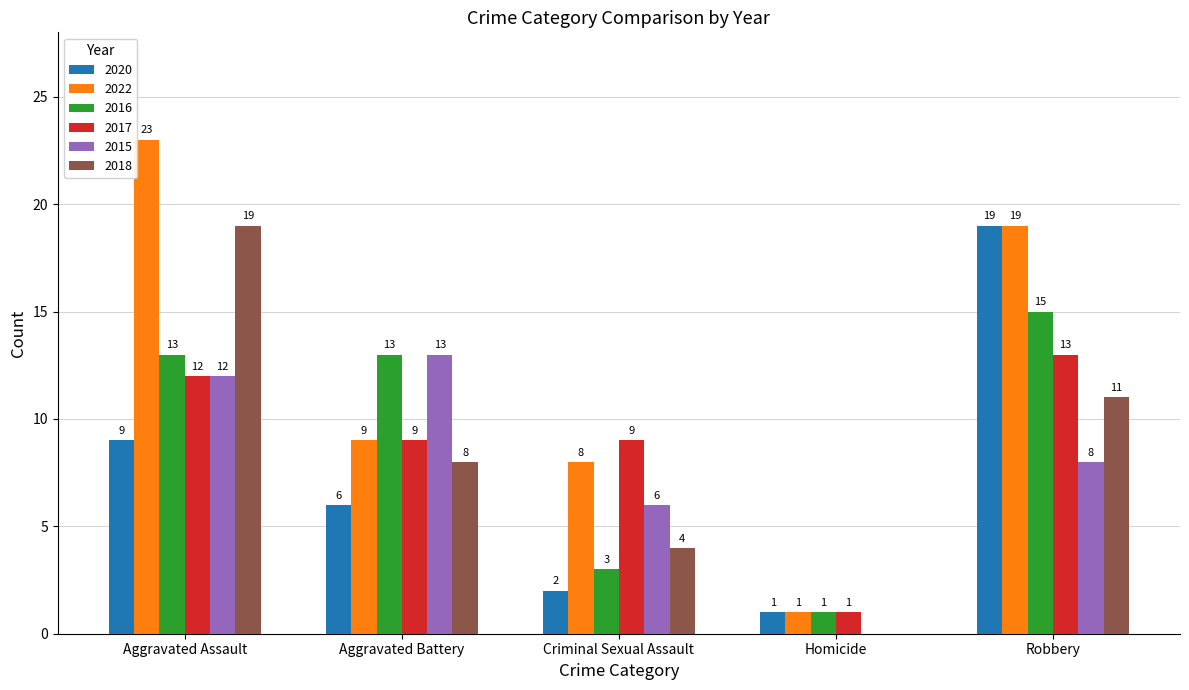

Which category has the highest value in the 2022 series?

Aggravated Assault